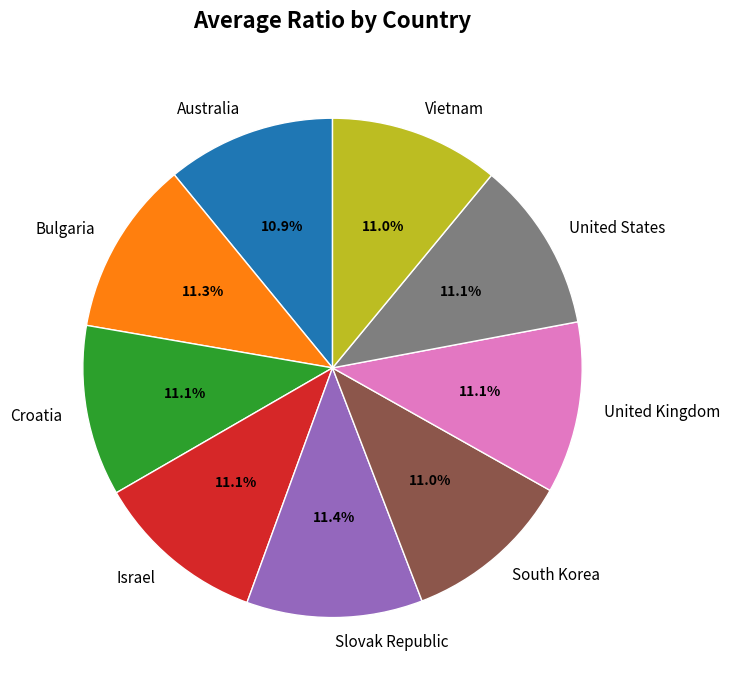

Count the number of slices in the pie.

9